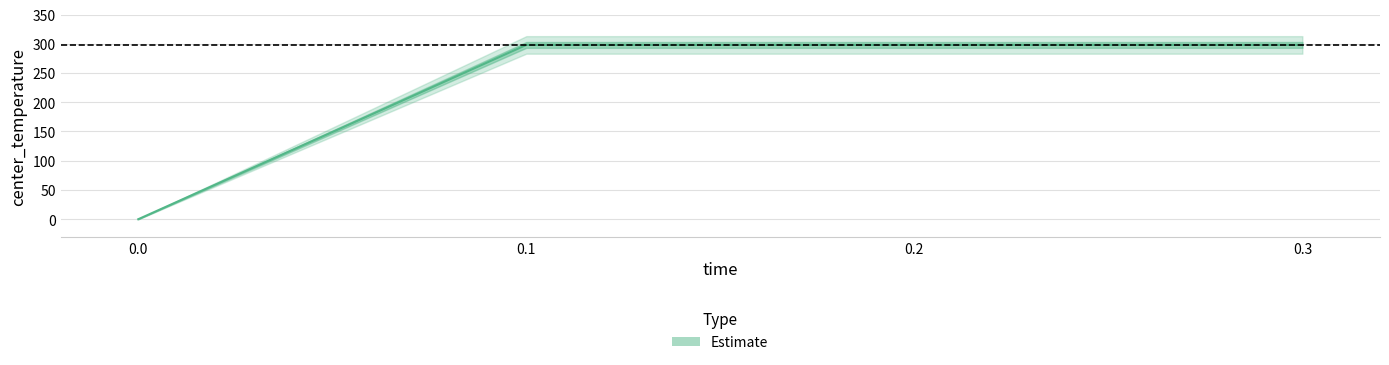

What is the value of the 4th point from the left?

298